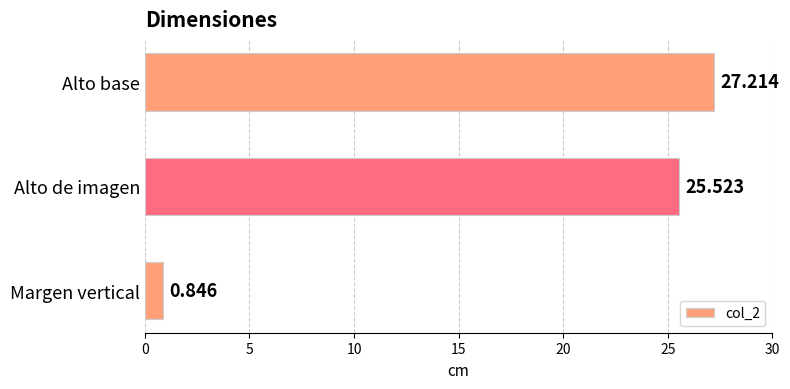

Rank the categories by value from highest to lowest.

Alto base, Alto de imagen, Margen vertical